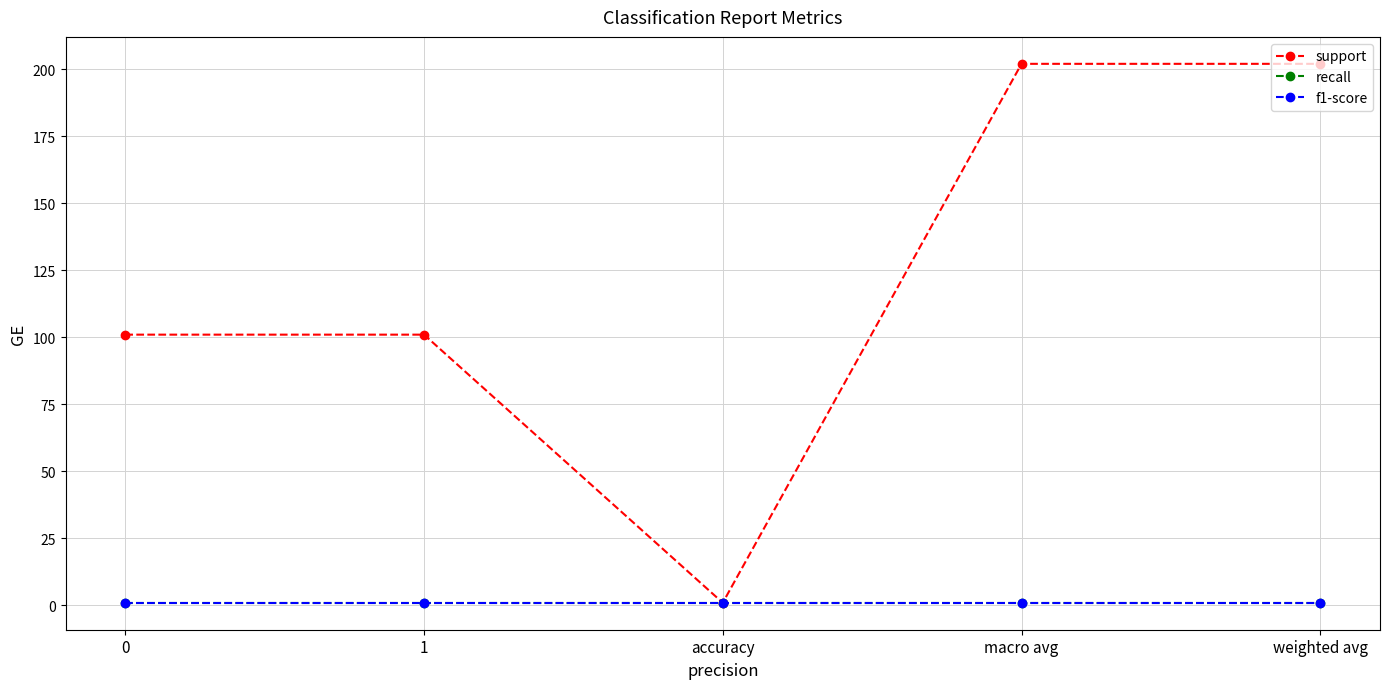

True or false: support and recall intersect in this chart.

False